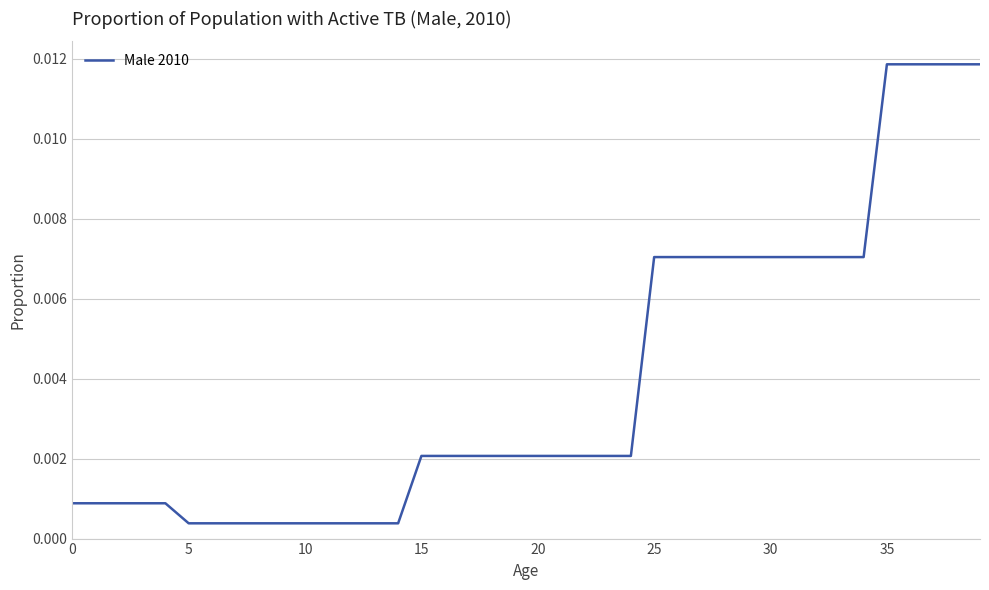

Does the chart have visible grid lines?

Yes